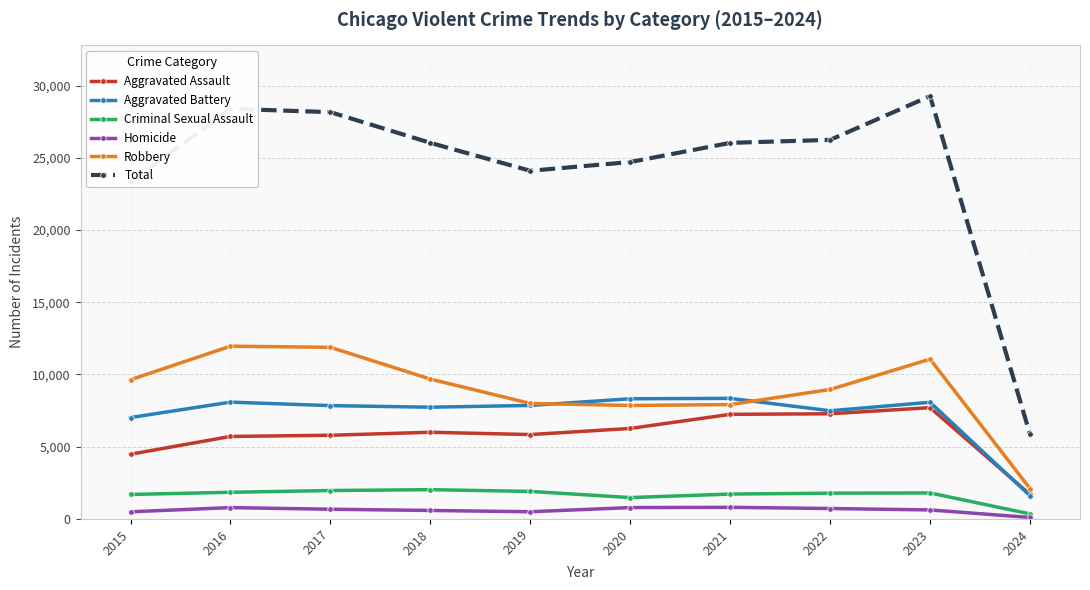

Which series has the widest spread of values?

Total